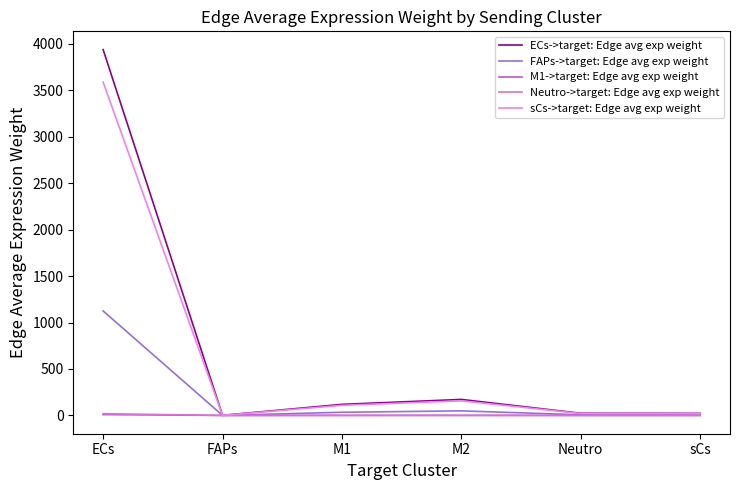

Rank the categories by FAPs->target: Edge avg exp weight value from lowest to highest.

FAPs, sCs, Neutro, M1, M2, ECs